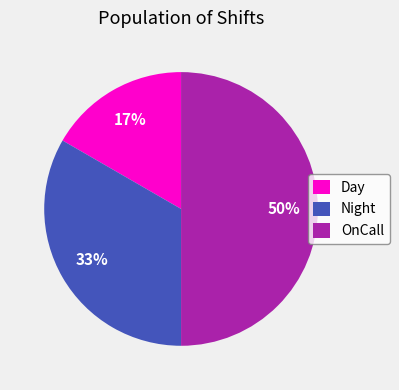

How many segments does this pie chart have?

3